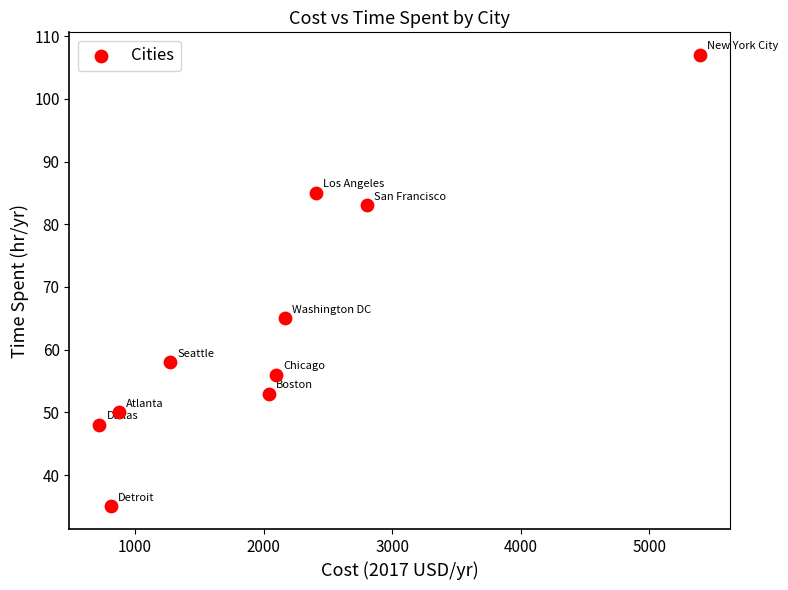

What Y value in the scatter plot is closest to 71?

65